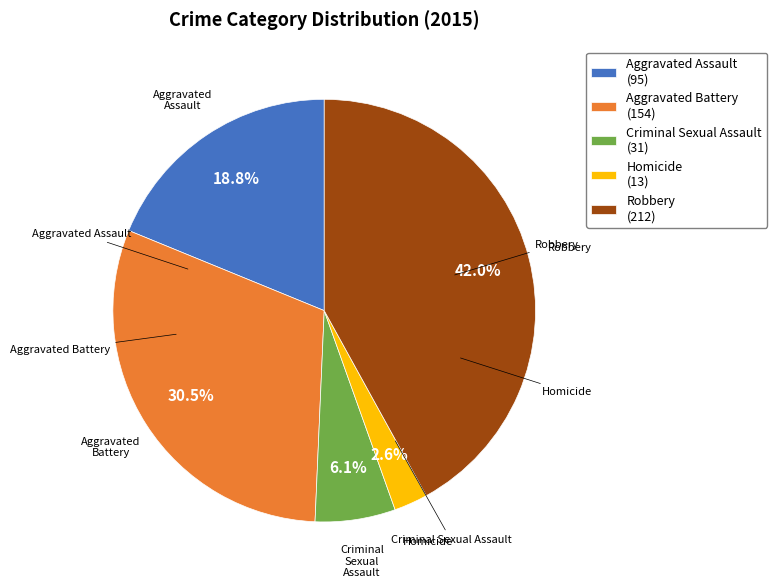

Do Criminal Sexual Assault and Aggravated Battery together represent more than half of the pie?

No